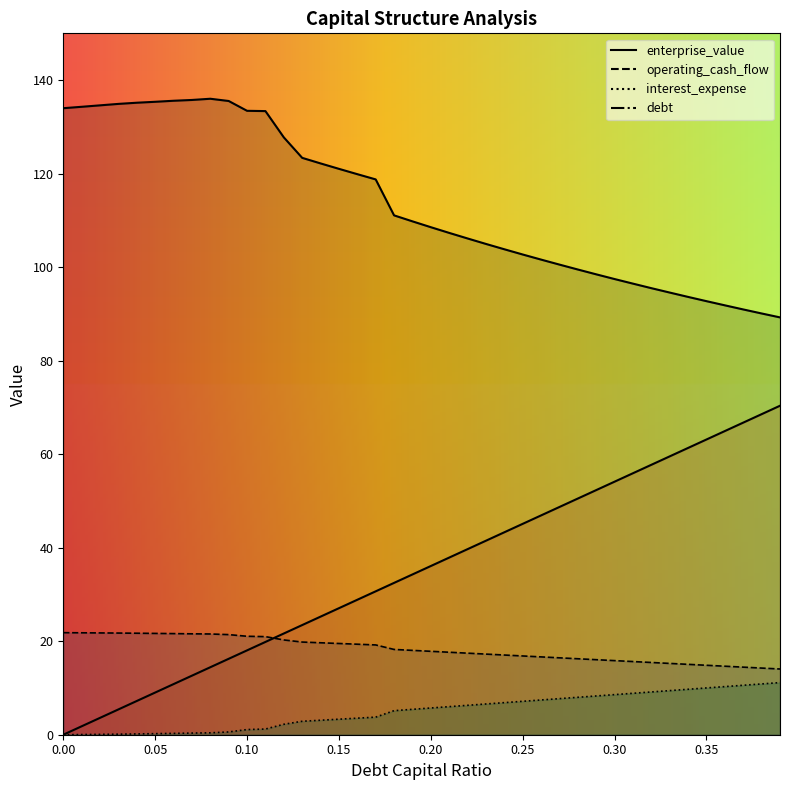

What is the spread (max minus min) of values at 0.23?

98.4